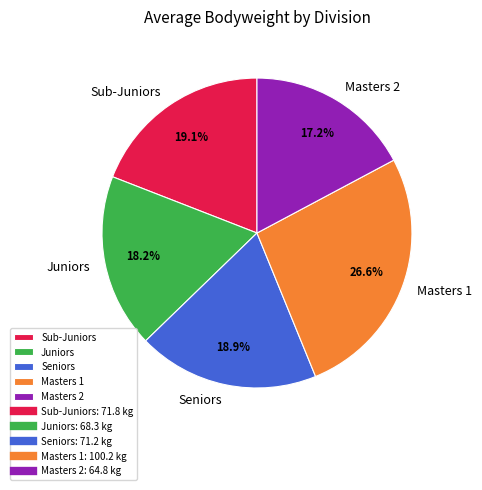

Is there any slice that represents more than half of the pie?

No